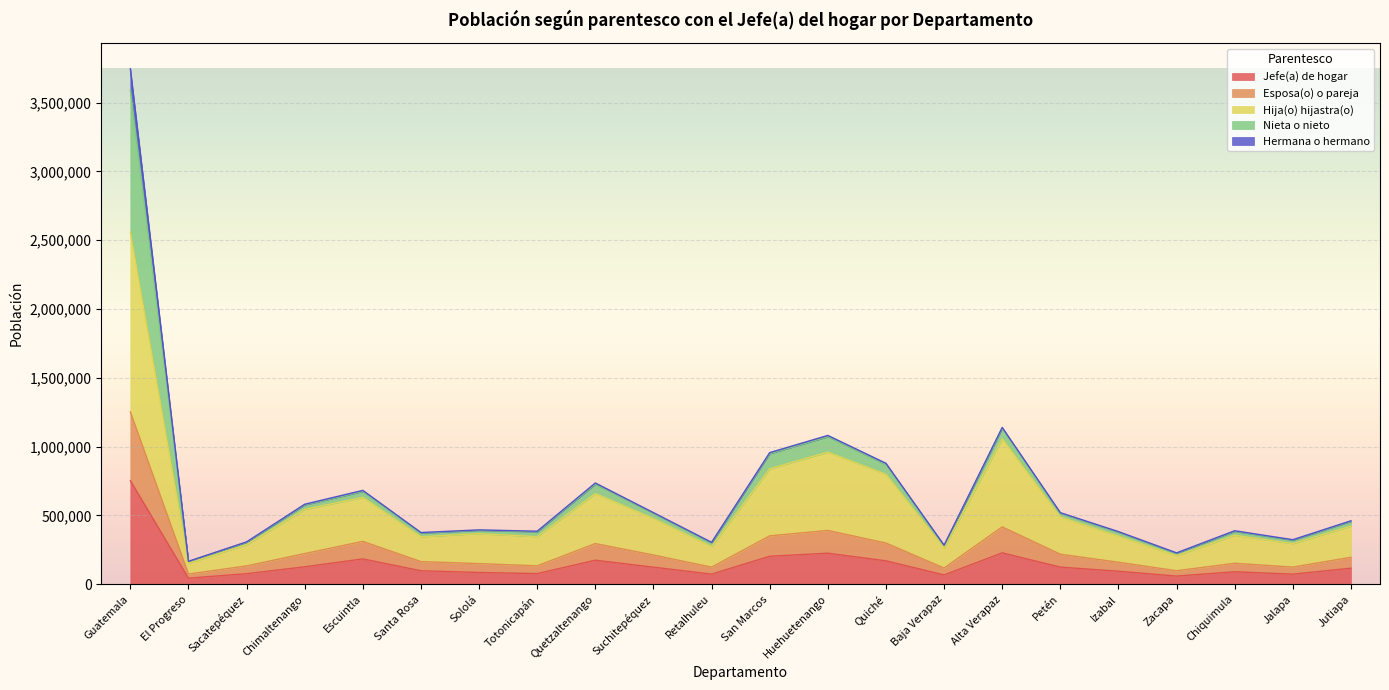

What is the total value across all series at Sacatepéquez?

308007